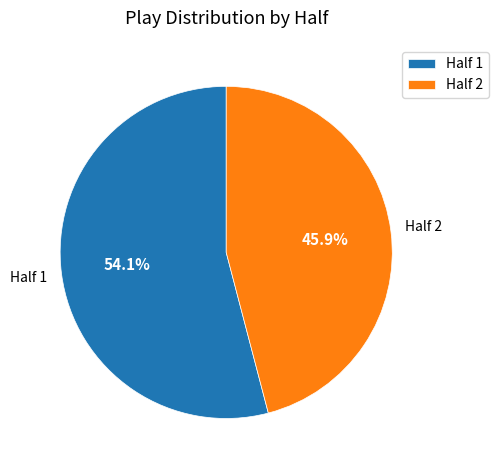

Combined, do Half 2 and Half 1 account for over 50%?

Yes